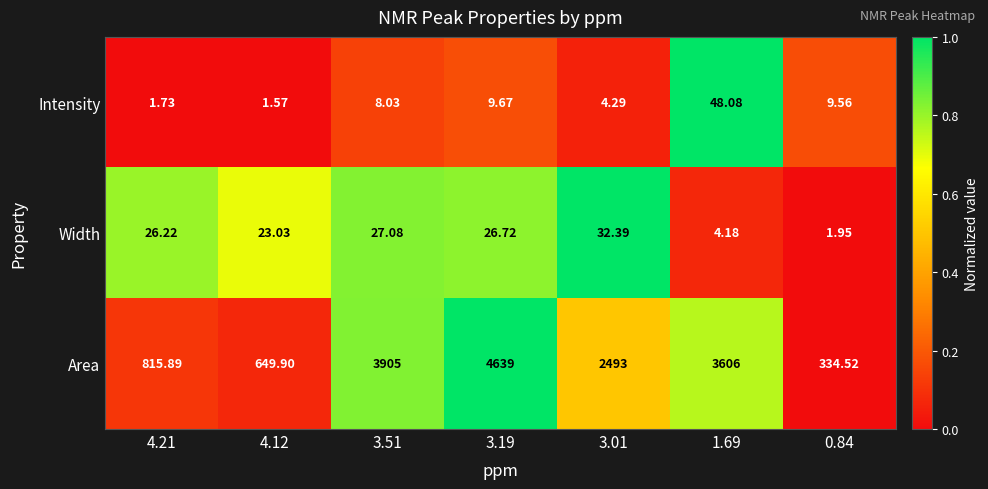

Which series has the largest total across all categories?

Area